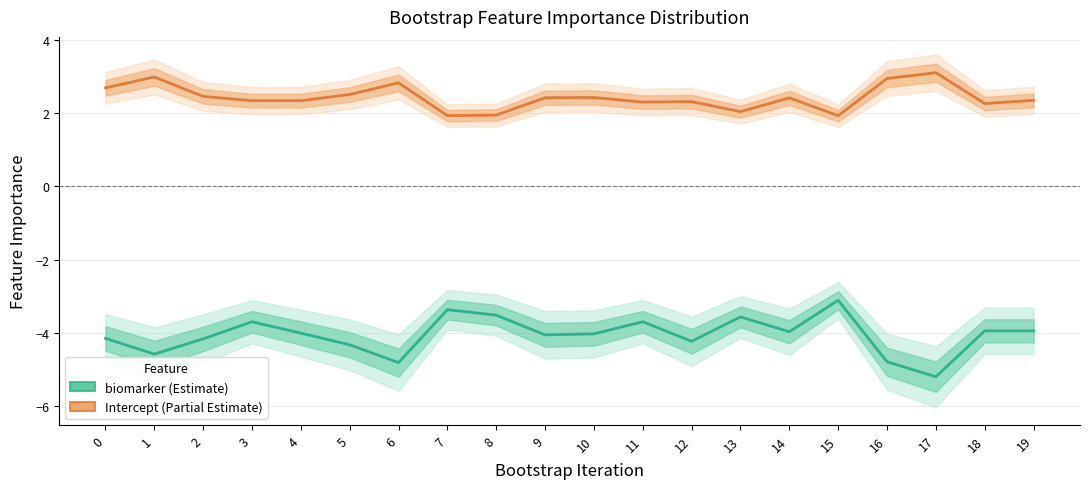

Rank the categories by biomarker value from highest to lowest.

15, 7, 8, 13, 11, 3, 19, 18, 14, 4, 10, 9, 0, 2, 12, 5, 1, 16, 6, 17